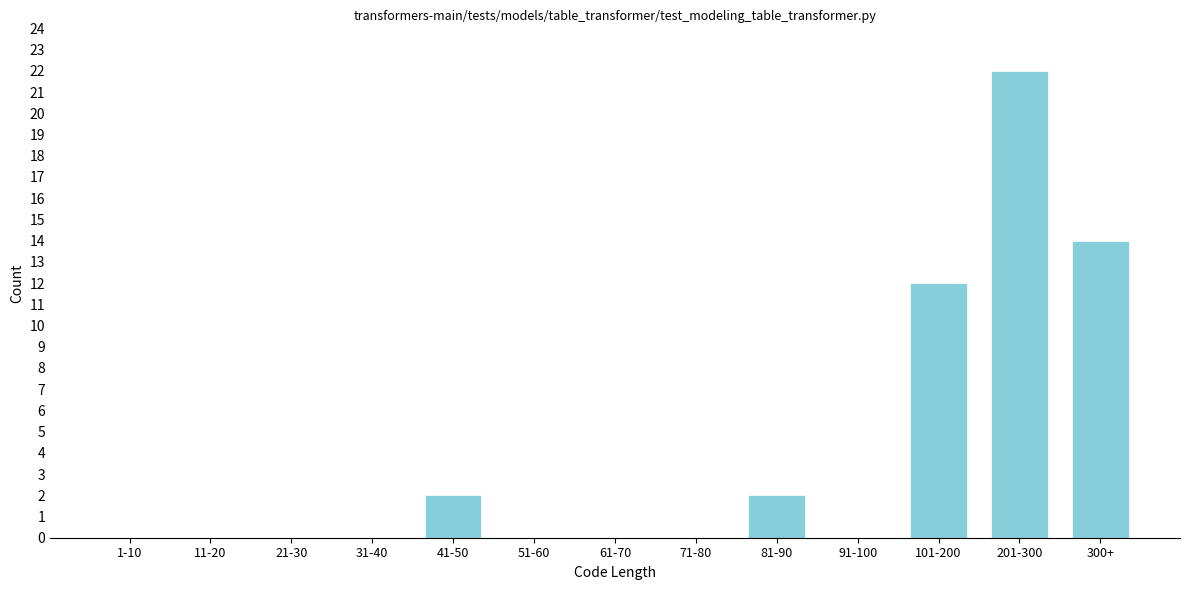

Reading right to left, extract all data points from this chart.

300+=14	201-300=22	101-200=12	91-100=0	81-90=2	71-80=0	61-70=0	51-60=0	41-50=2	31-40=0	21-30=0	11-20=0	1-10=0